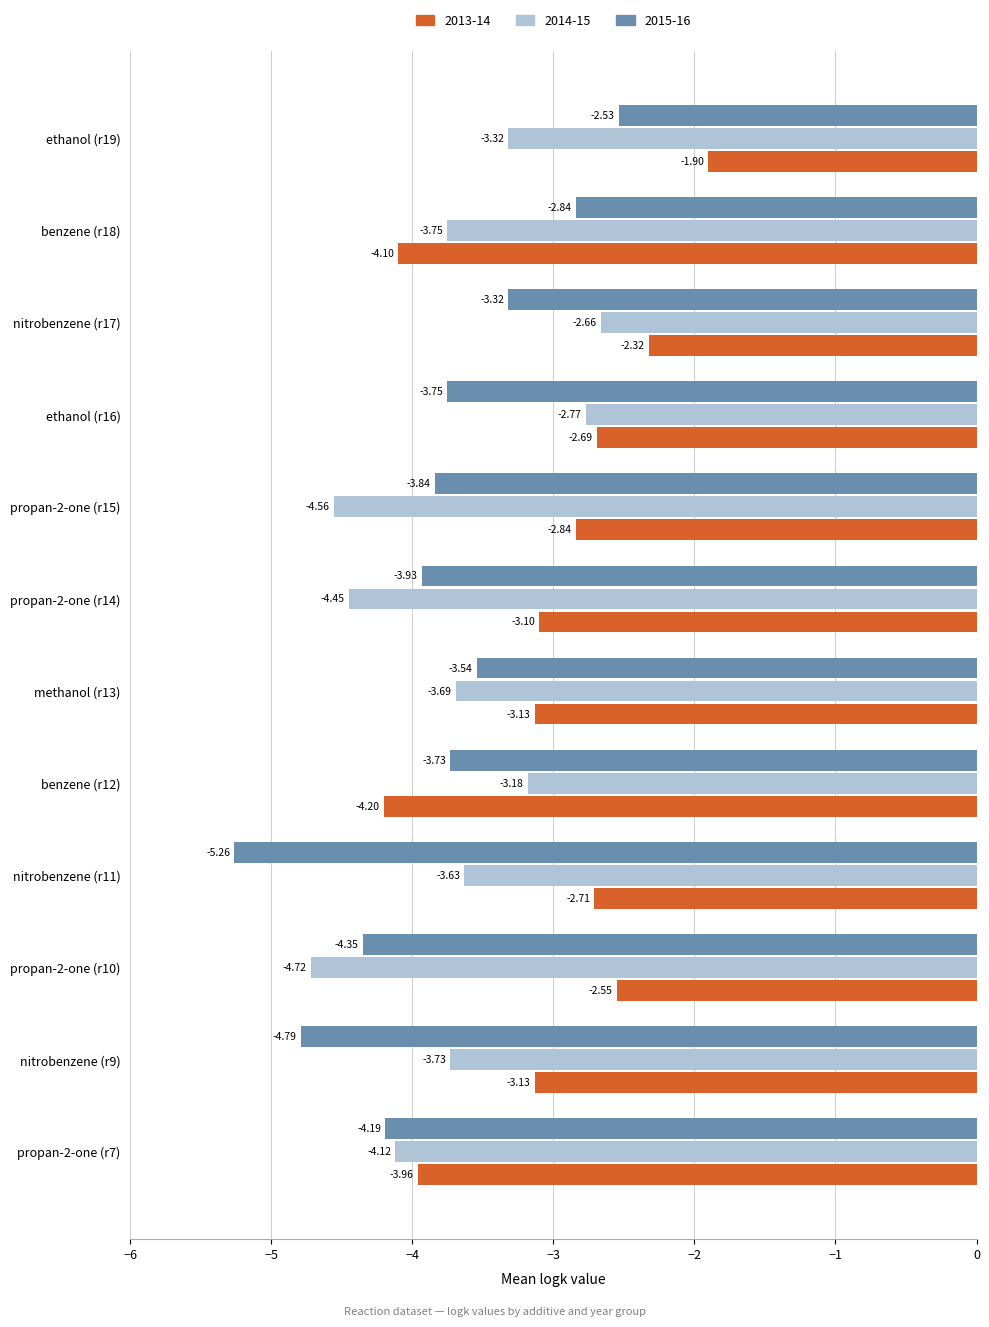

What is the sum of all 2013-14 values?

-36.6